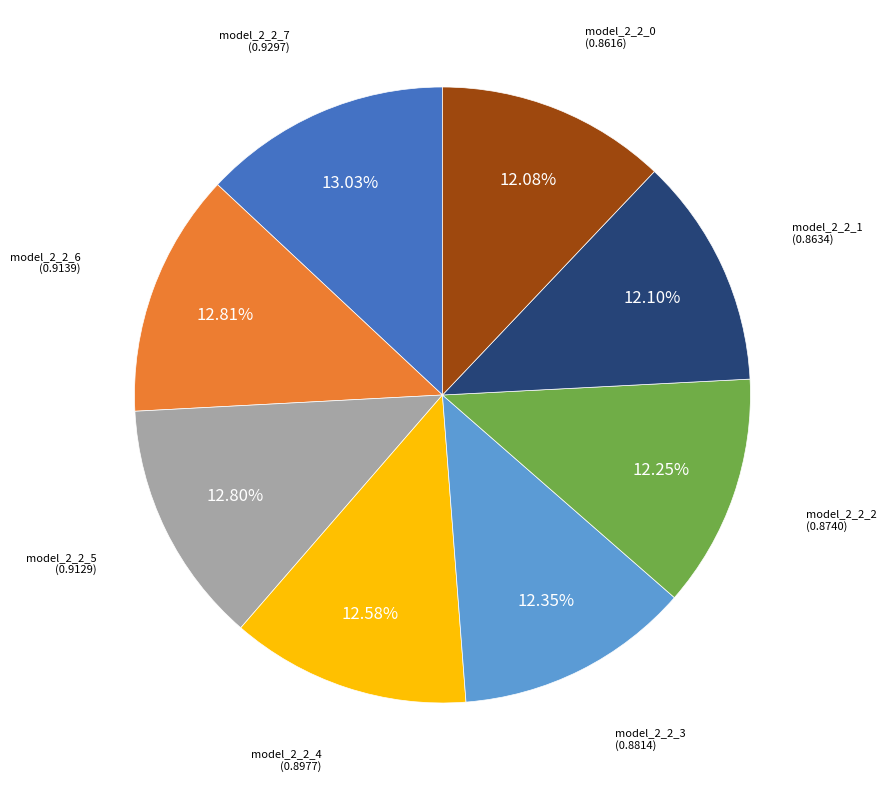

Is it true that model_2_2_4 is 1% of the pie?

False